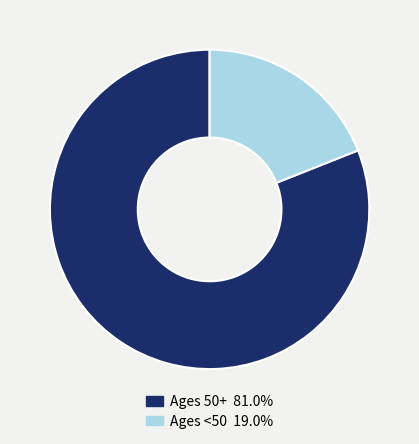

Do Ages <50 19.0% and Ages 50+ 81.0% together represent more than half of the pie?

Yes